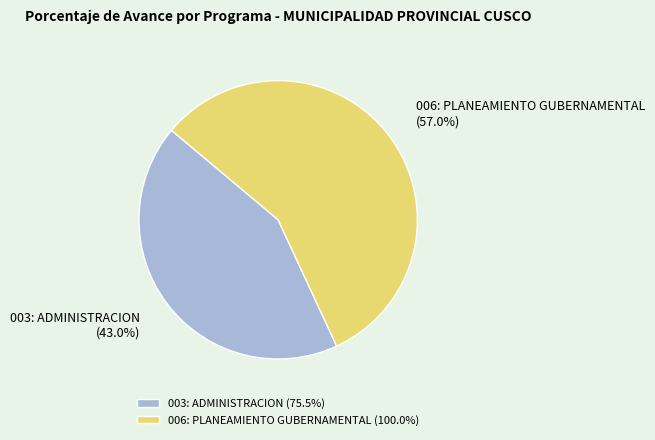

To the nearest percent, what portion does 003: ADMINISTRACION represent?

43%